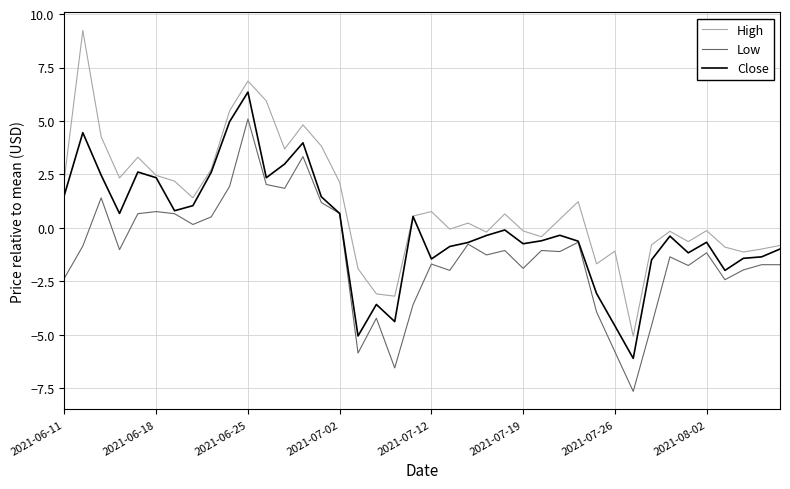

Which series has the largest range (max minus min)?

High